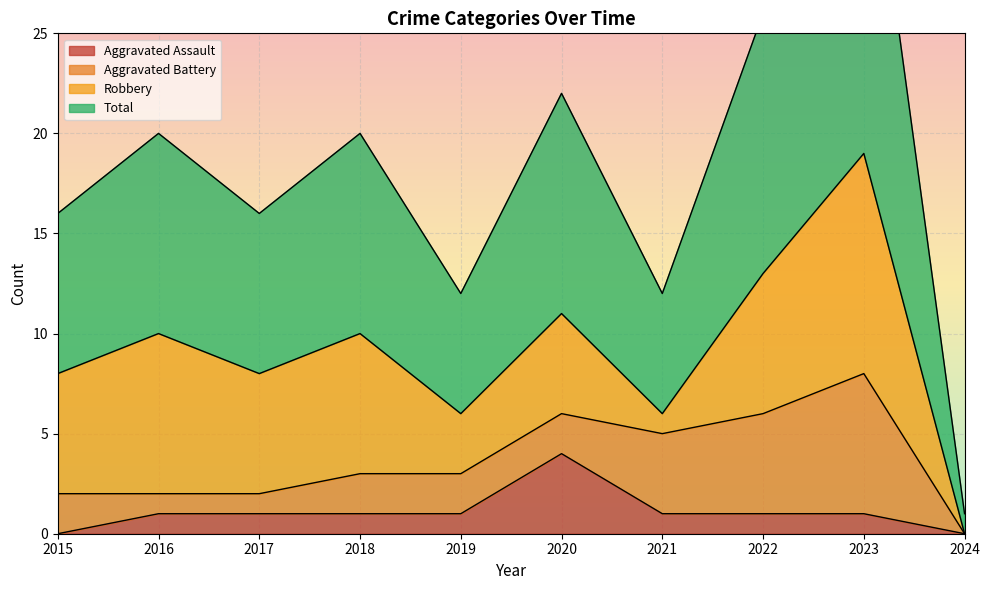

The Aggravated Assault series shows 0 at 2022. True or false?

False